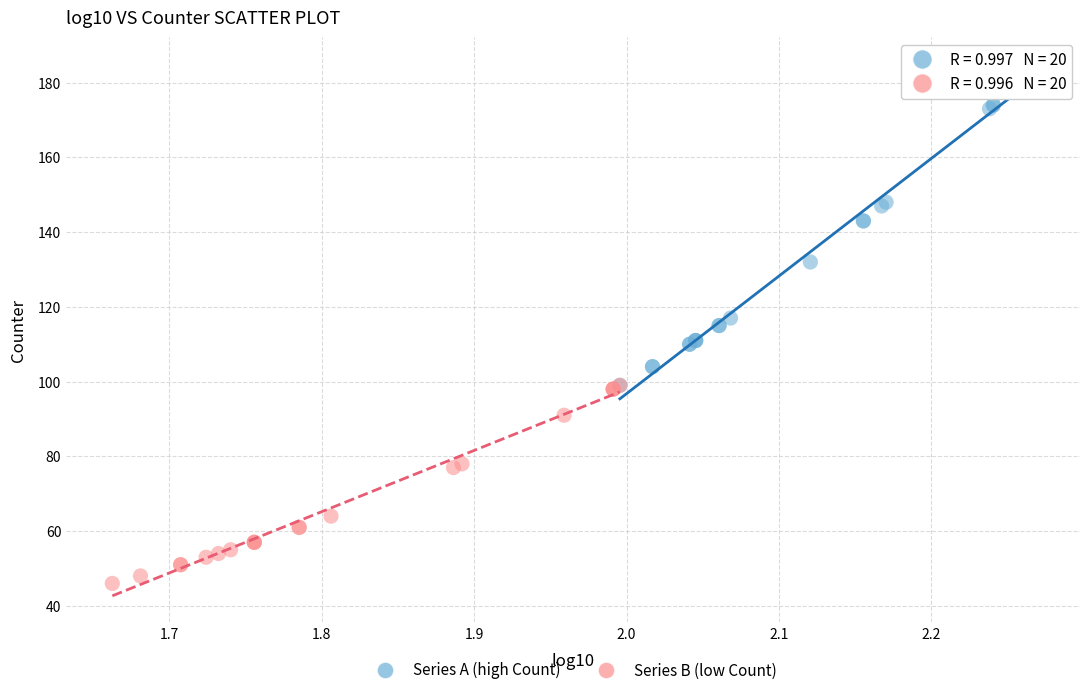

Which series reaches the minimum Y coordinate?

Series B (low Count)